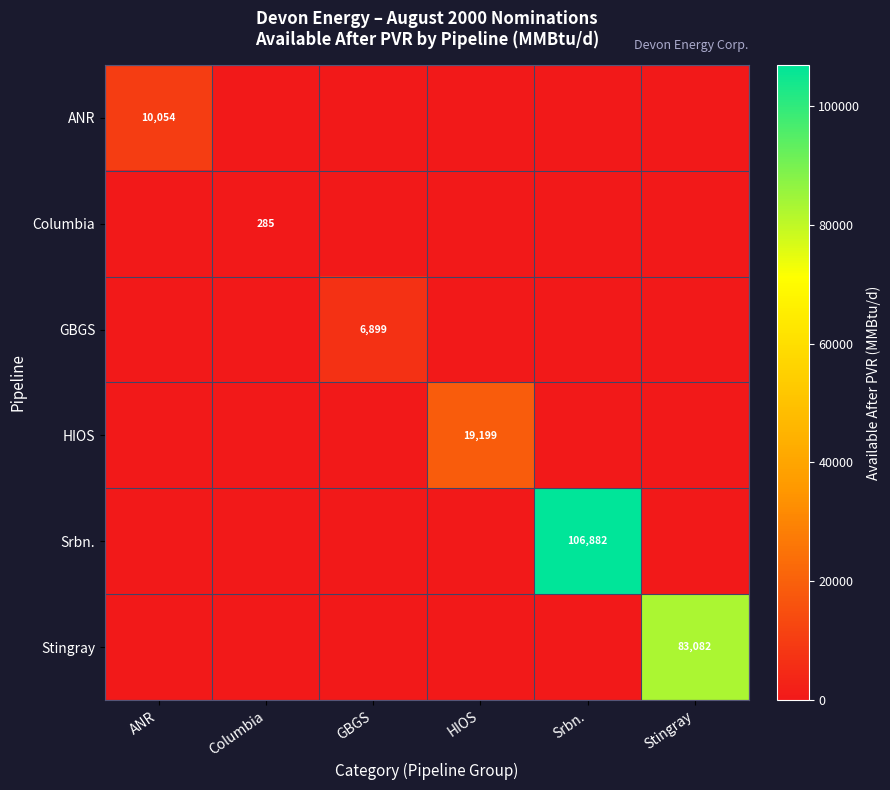

The GBGS series shows 3951 at GBGS. True or false?

False